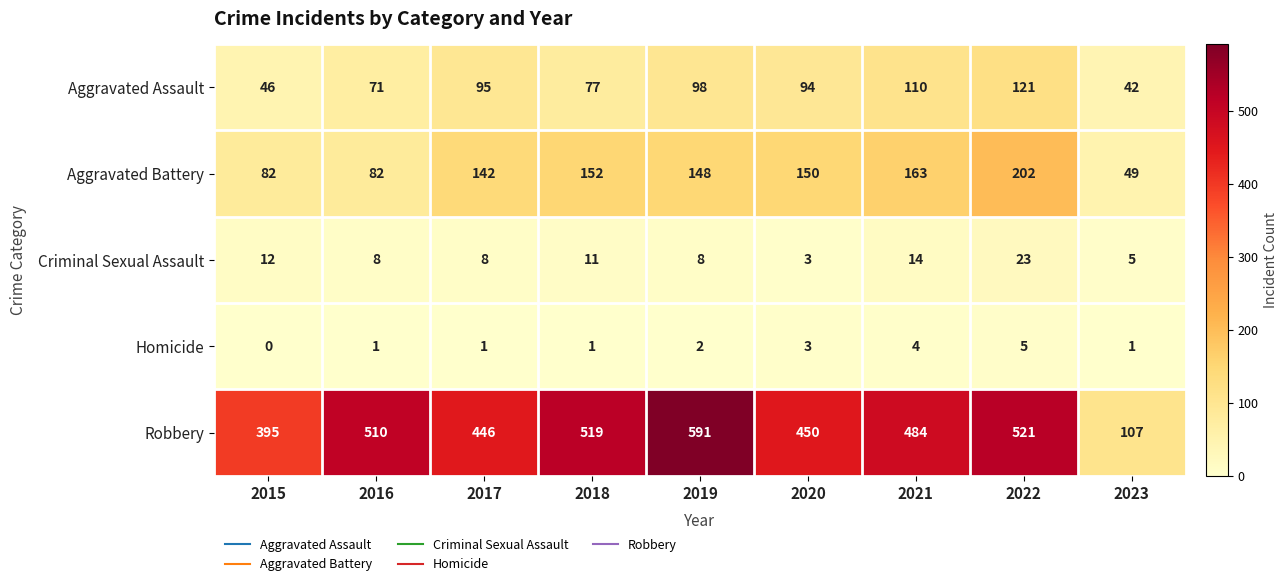

What is the spread (max minus min) of values at 2020?

447